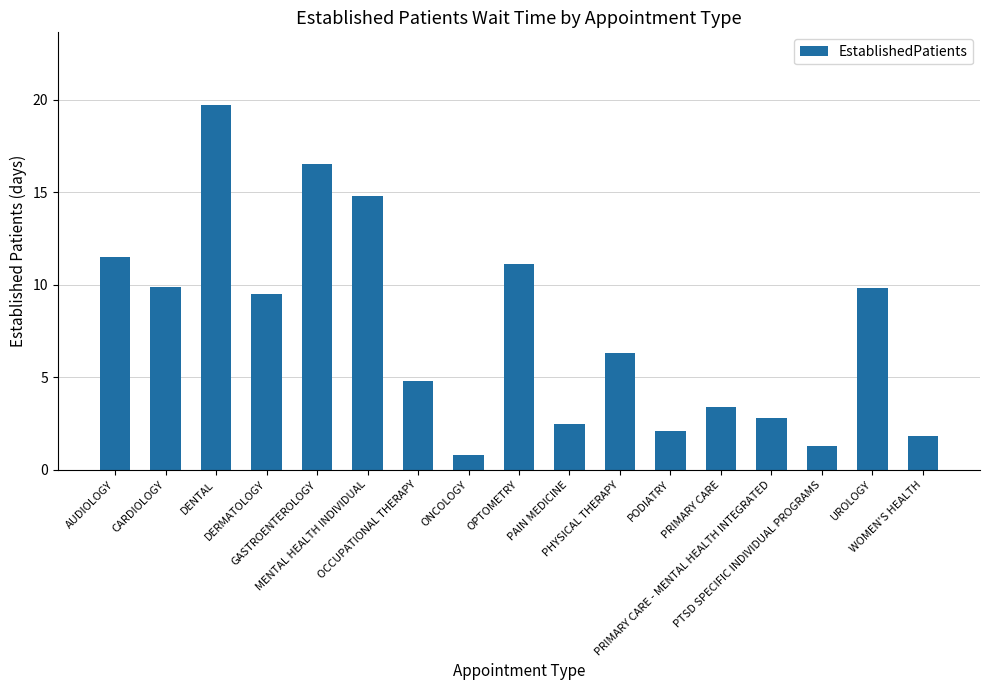

What is the ratio of the value at PTSD SPECIFIC INDIVIDUAL PROGRAMS to the value at WOMEN'S HEALTH?

0.7